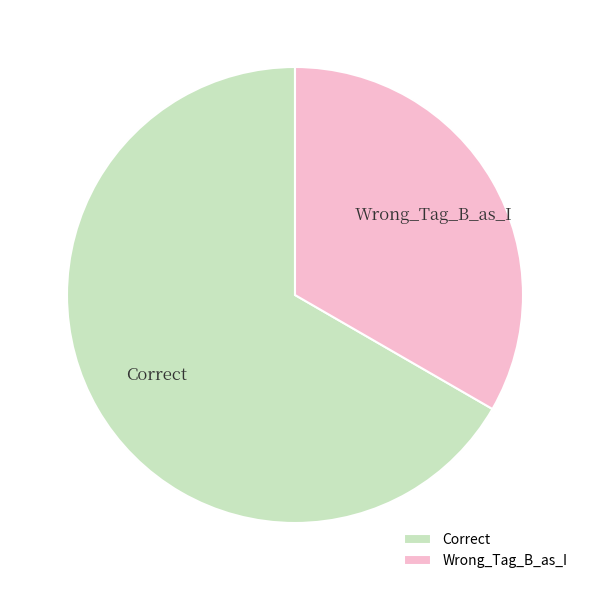

What is the ratio of the value at Wrong_Tag_B_as_I to the value at Correct?

0.5